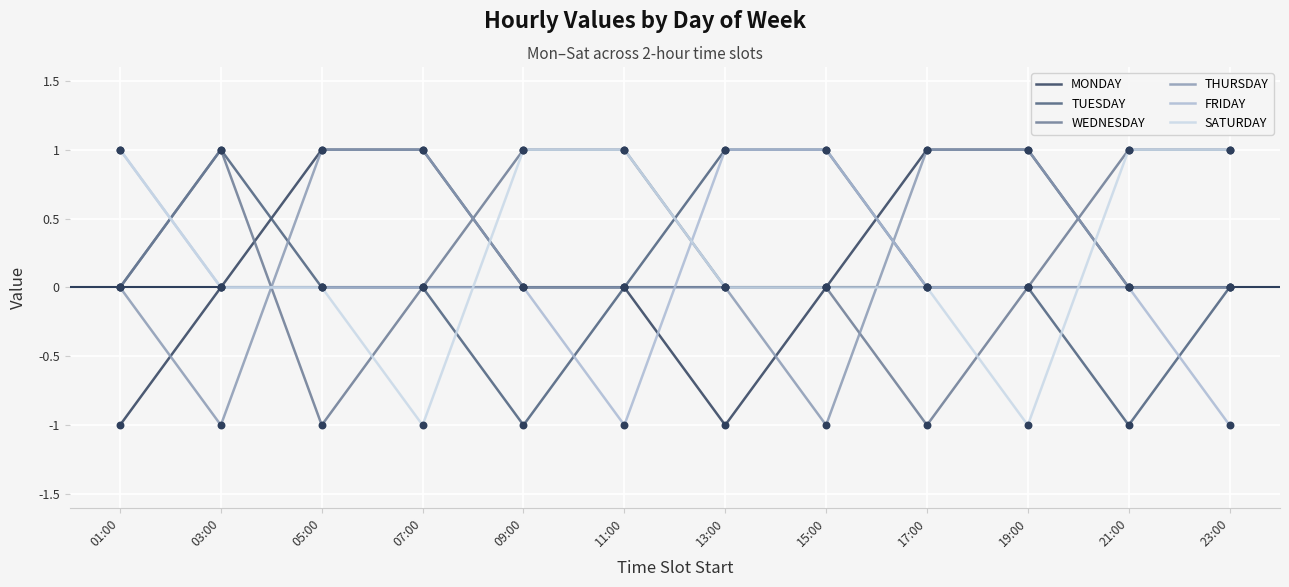

What are all the series names shown in the legend?

MONDAY, TUESDAY, WEDNESDAY, THURSDAY, FRIDAY, SATURDAY